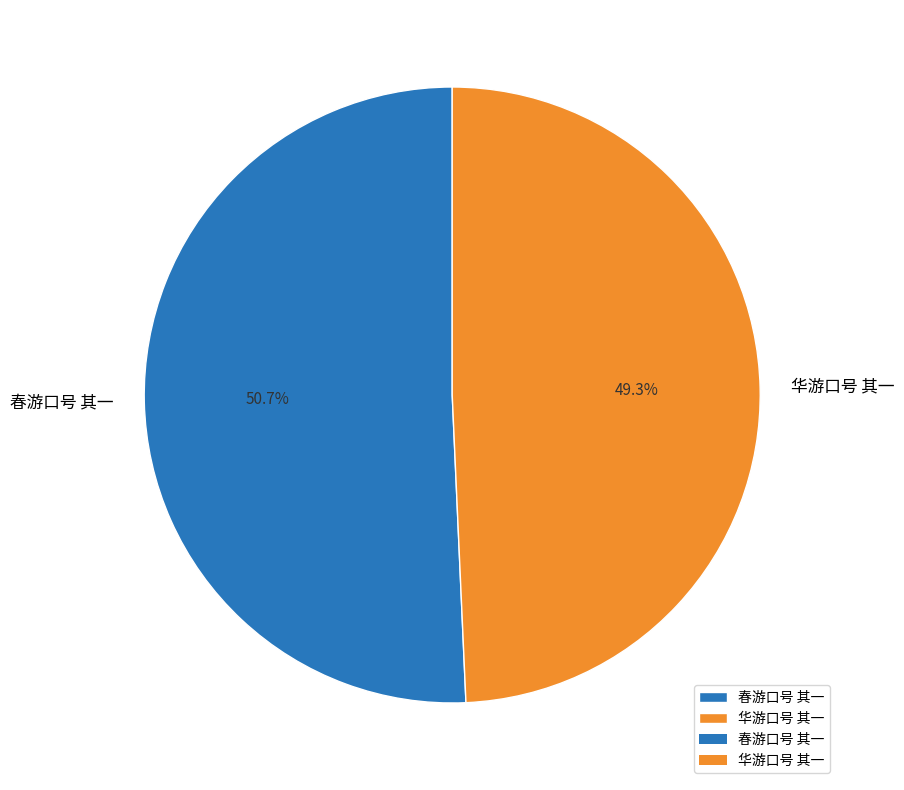

Which category accounts for the majority?

春游口号 其一